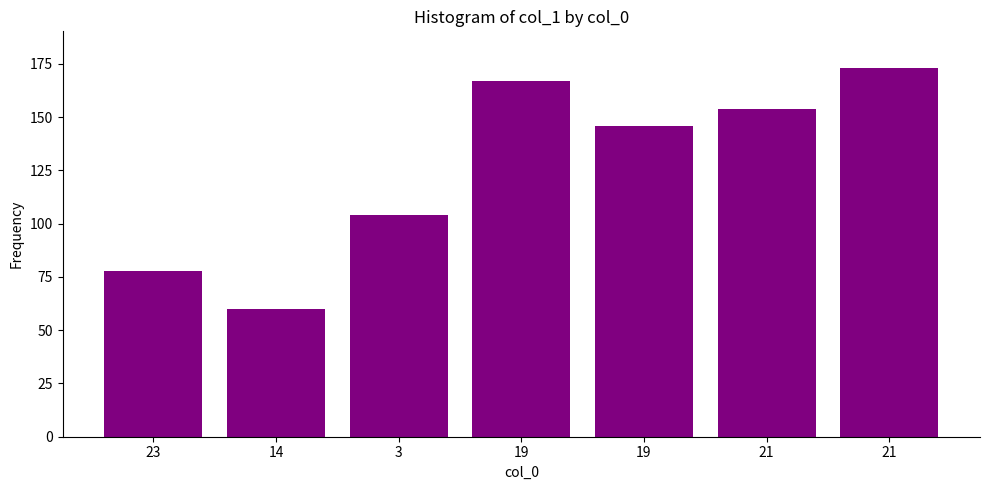

How many distinct data groups are displayed?

1